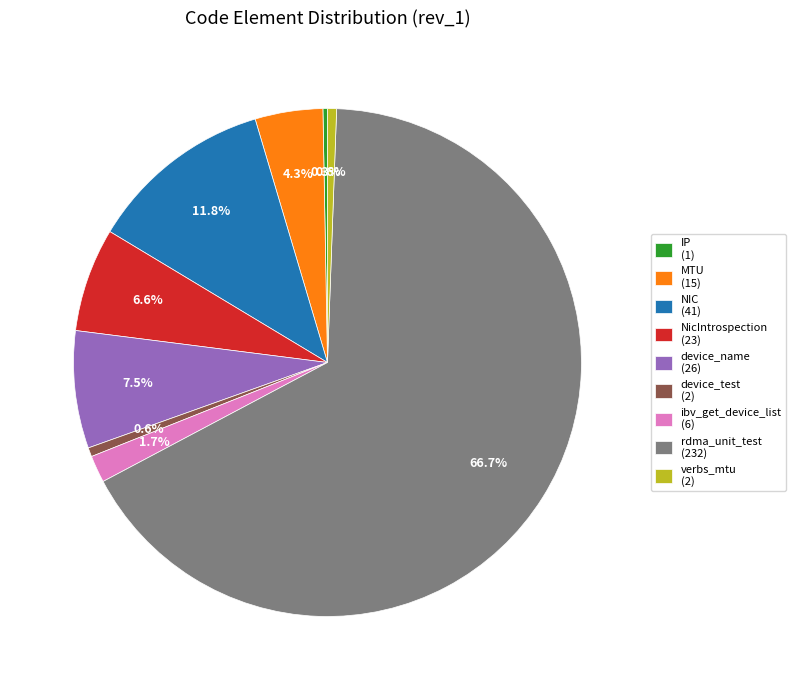

To the nearest percent, what is the difference between the verbs_mtu and MTU slice percentages?

4%